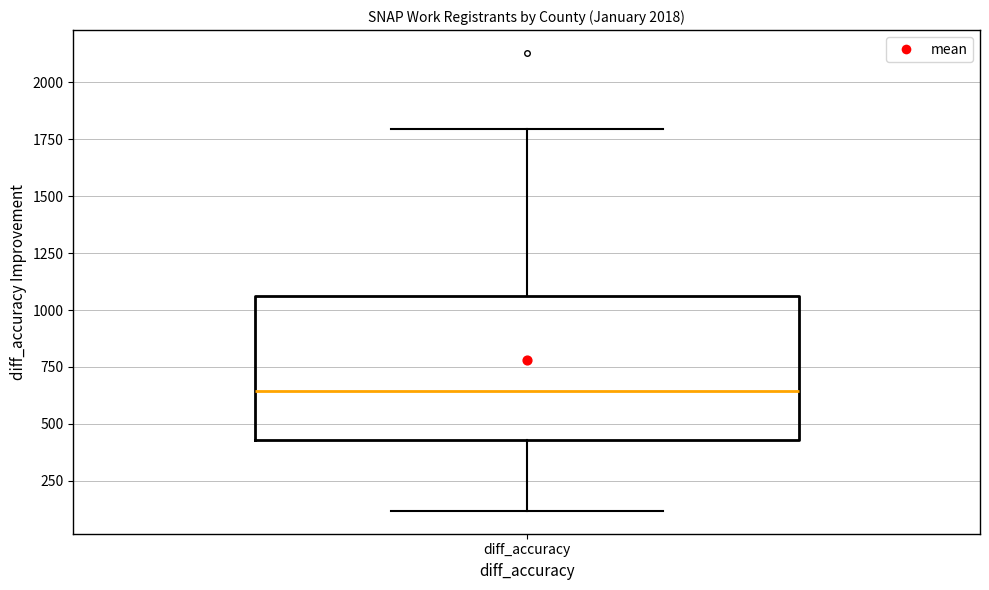

Transcribe this box plot: give where the median line is, the range the box spans, and where the two whiskers end, as read against the y-axis. The values are not printed on the chart, so give them approximately, as read against the axis.

median 650, box 450 to 1050, whiskers 100 to 1800